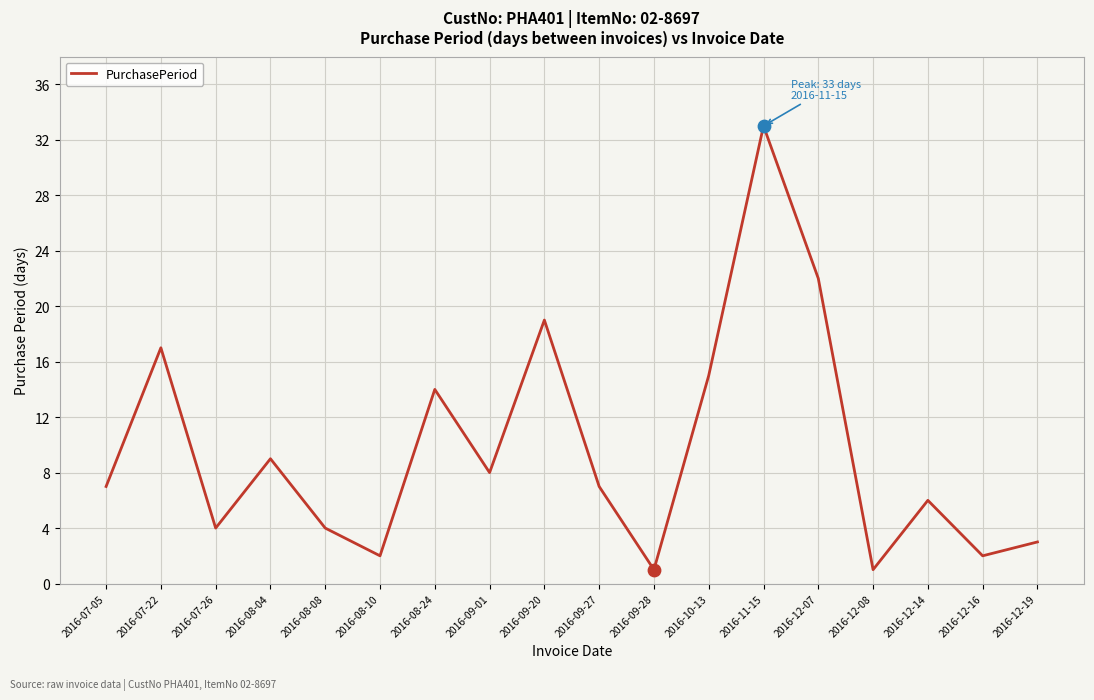

Between 2016-09-20 and 2016-09-27, which is larger?

2016-09-20